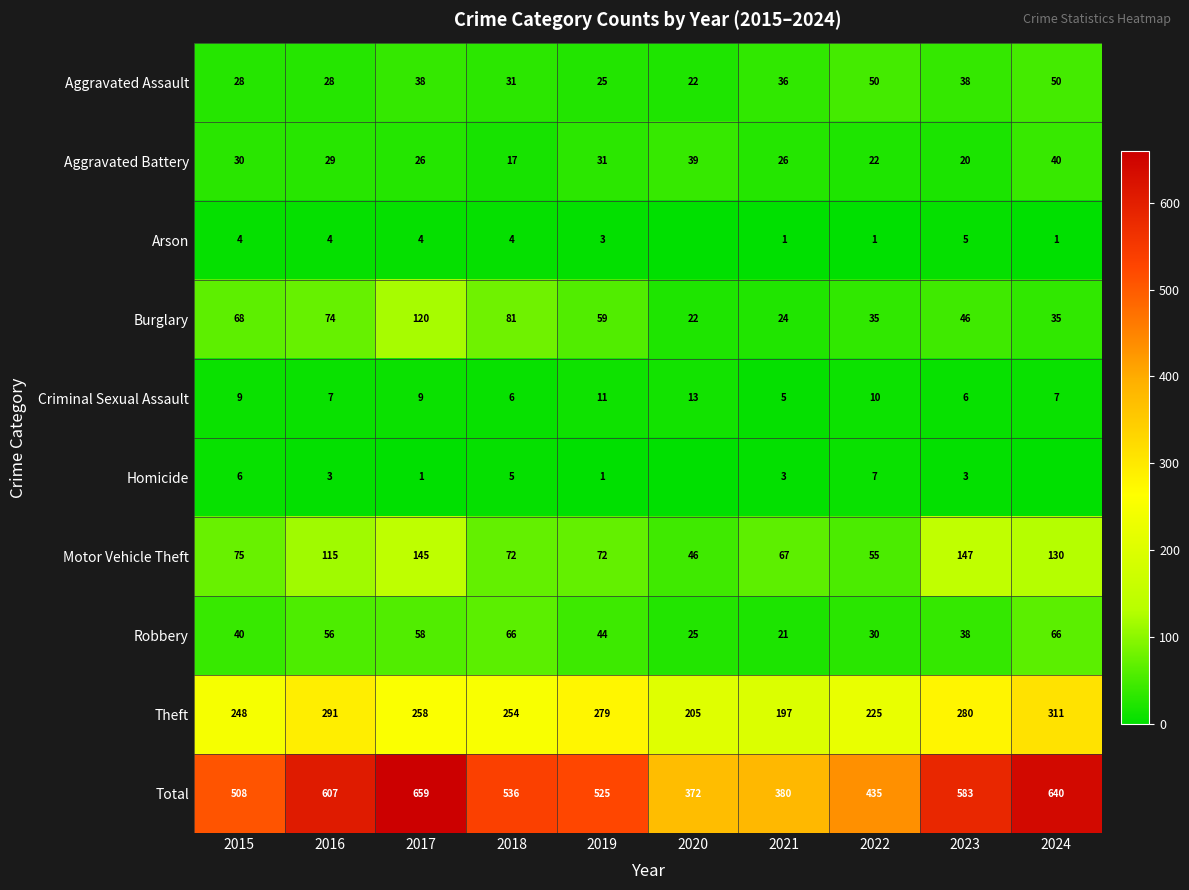

At which label is Motor Vehicle Theft closest to 96?

2016